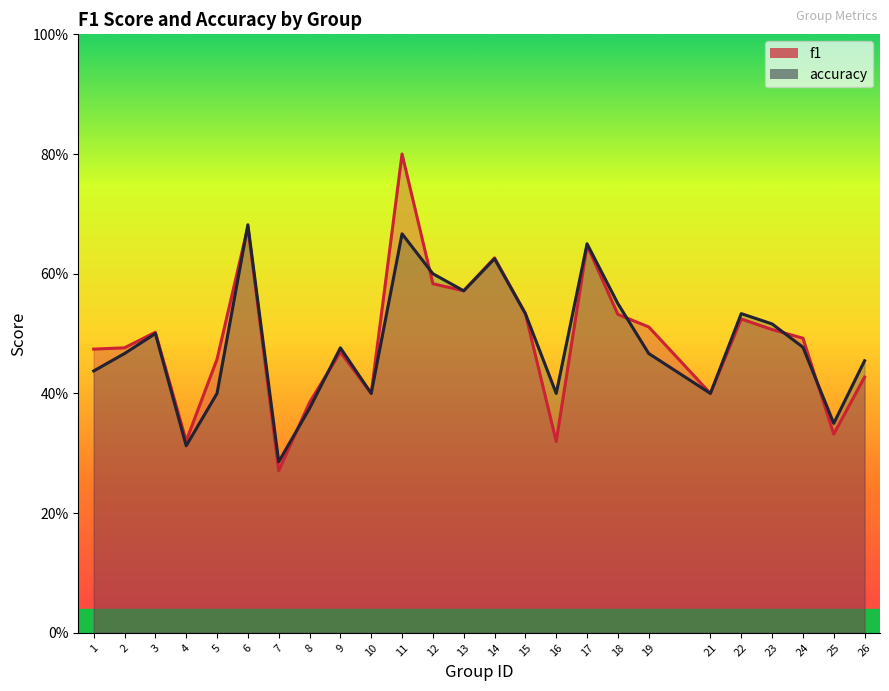

Between 15 and 17, which is larger?

17